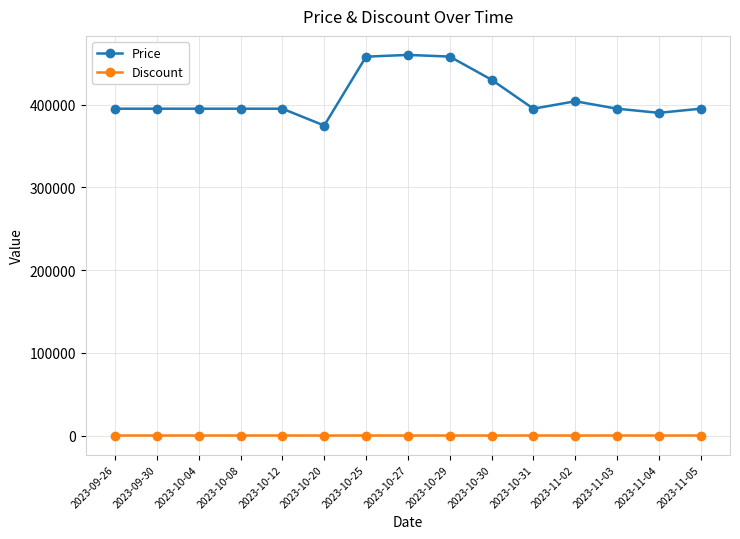

Is the value of Discount at 2023-11-02 greater than the value of Price at 2023-11-03?

No